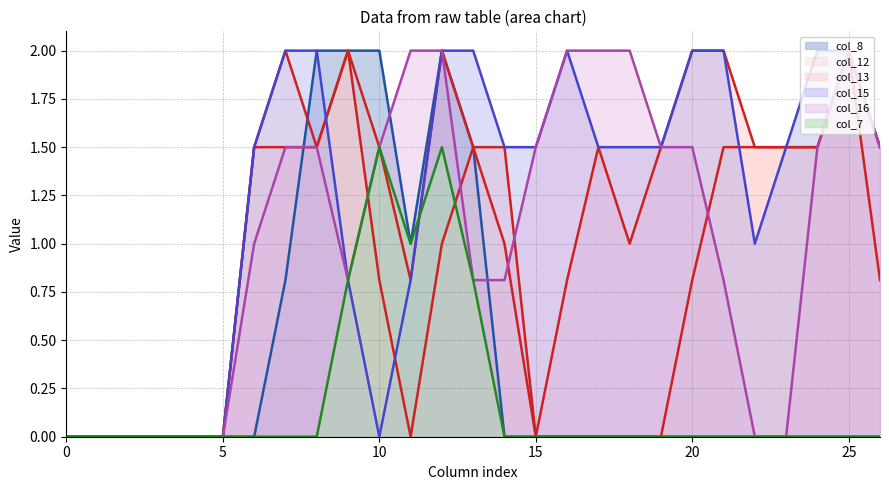

Does the chart display data point markers on the line(s)?

No